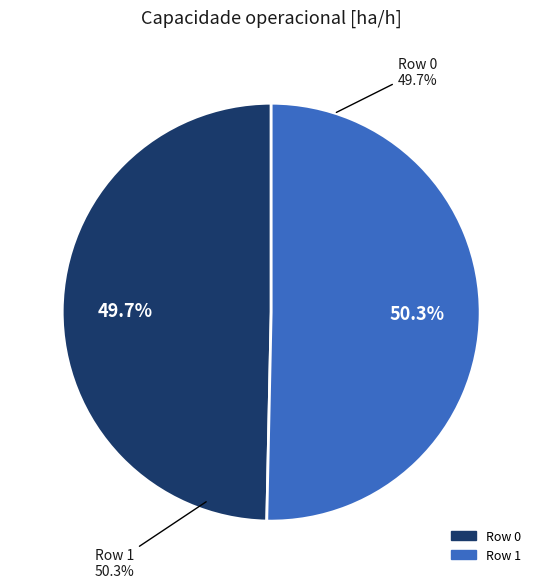

Which slice represents more than half of the pie?

Row 1